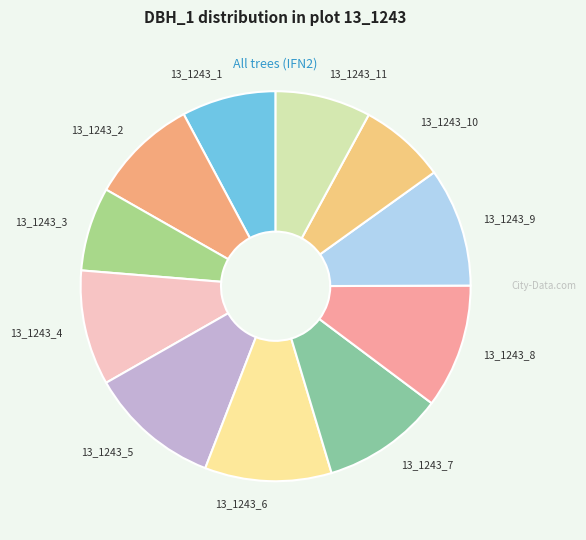

Count the number of slices in the pie.

11